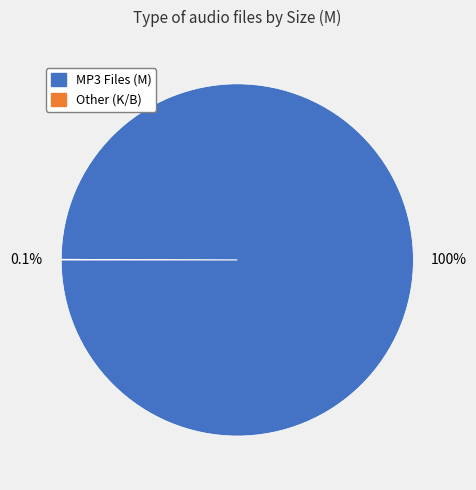

Is there any slice that represents more than half of the pie?

Yes